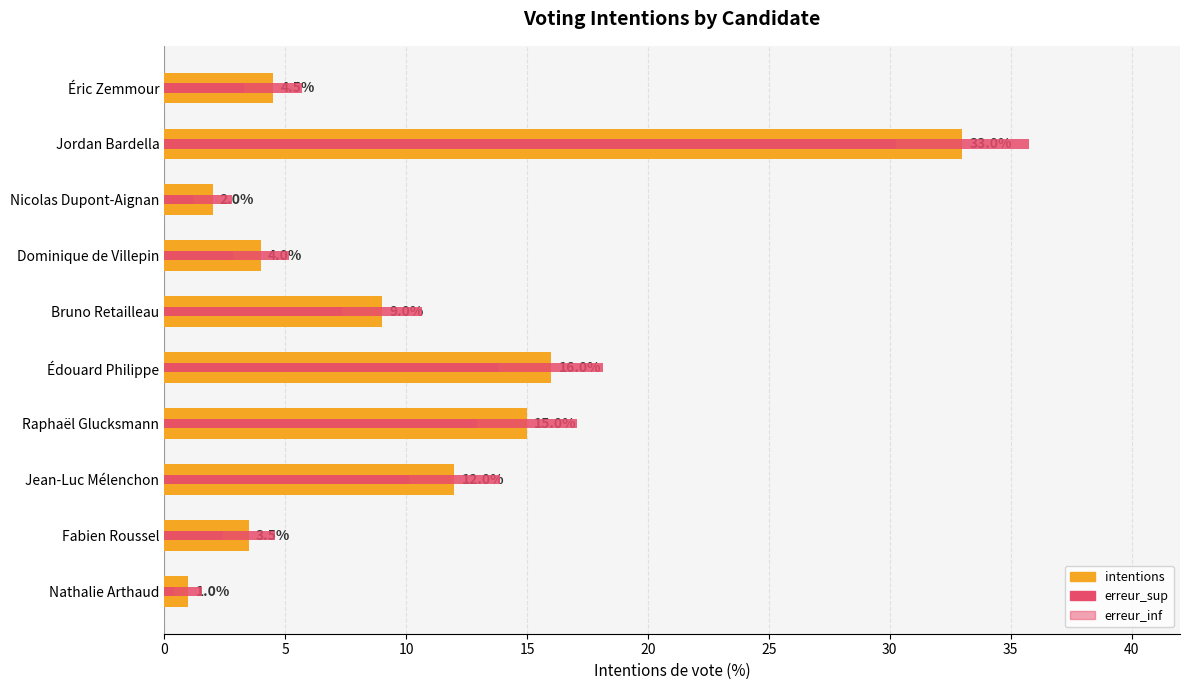

Which series has the largest total across all categories?

erreur_sup